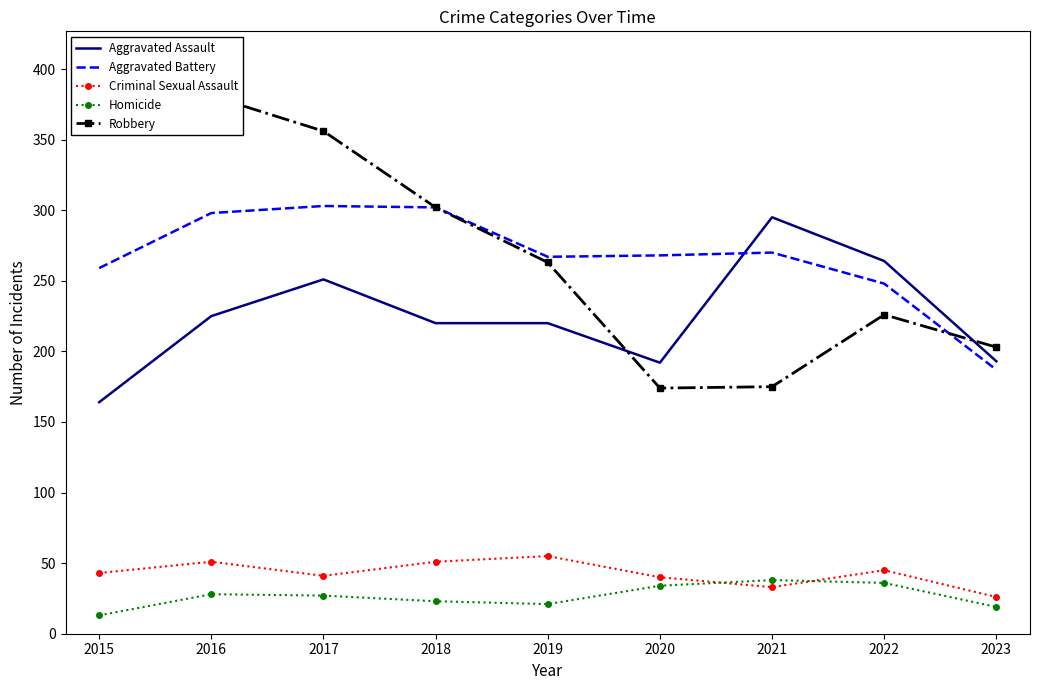

Where does the Criminal Sexual Assault series first go above 43?

2016